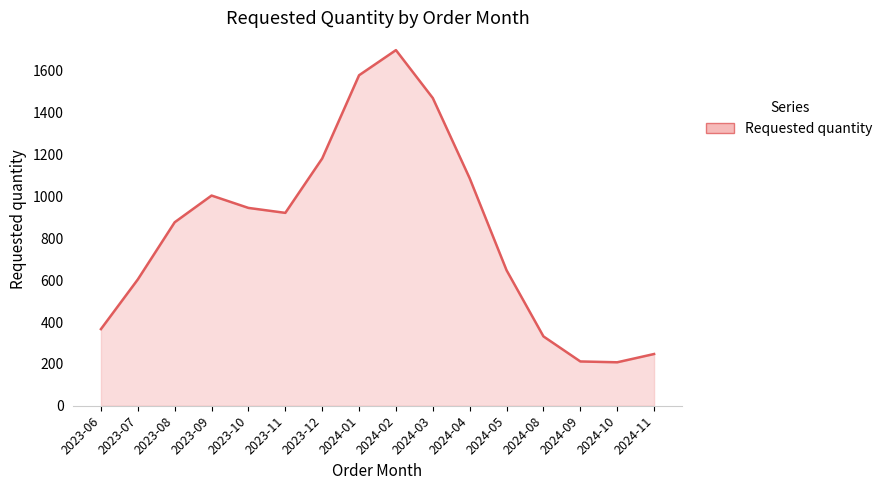

What is the smallest value displayed?

207.6